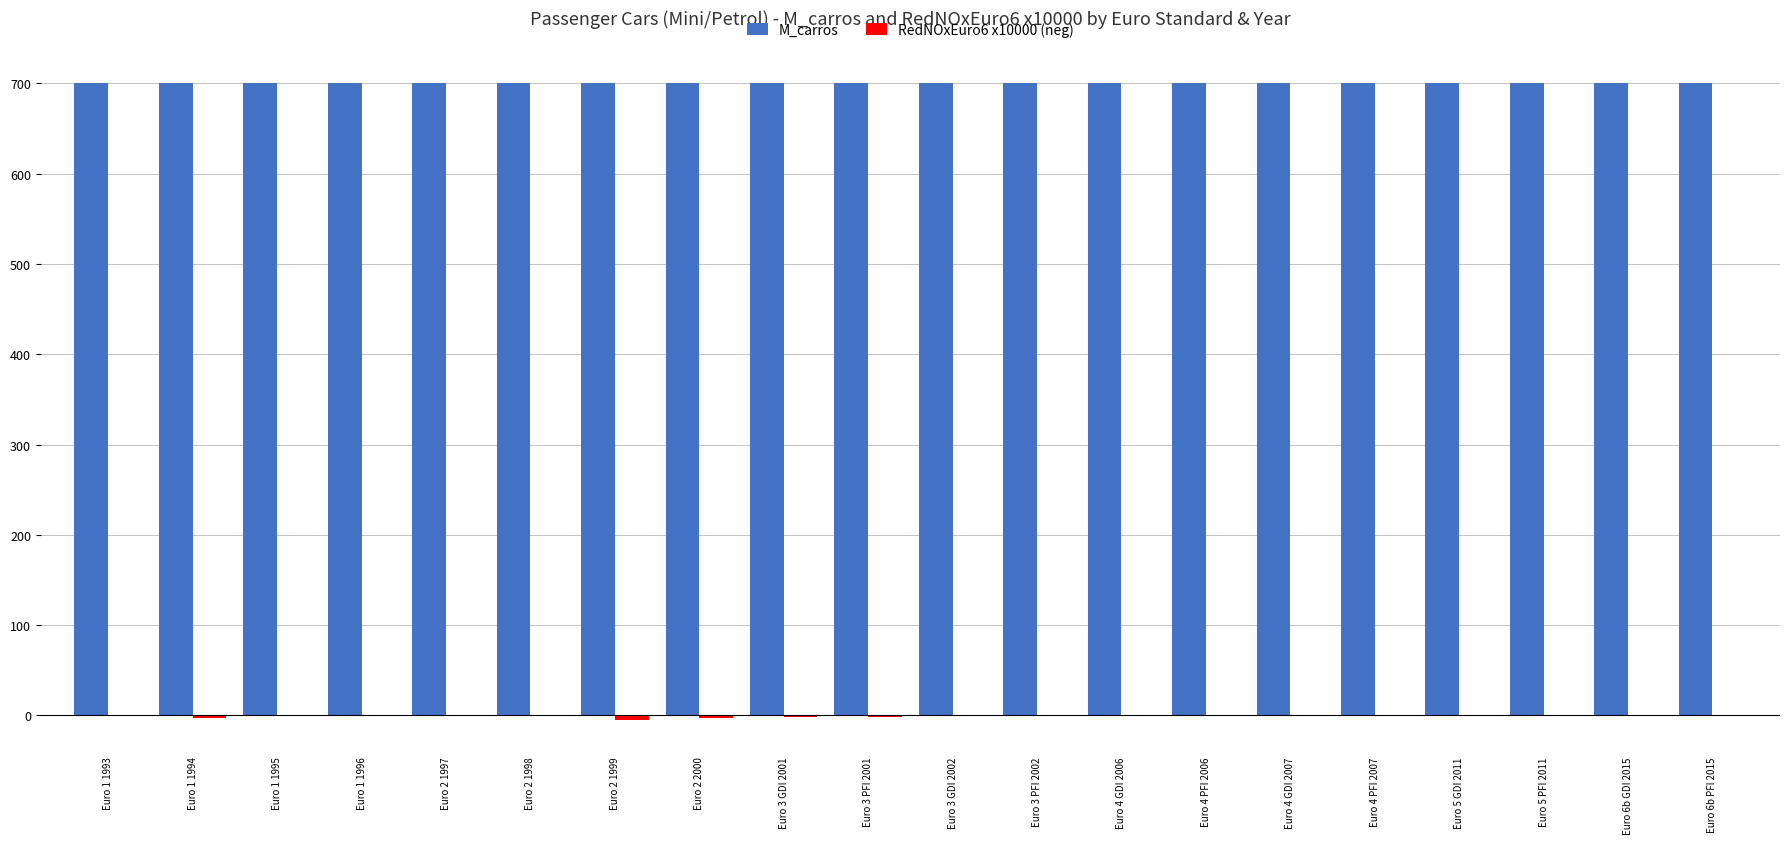

Is it true that M_carros equals 700.0 at Euro 5 PFI 2011?

True